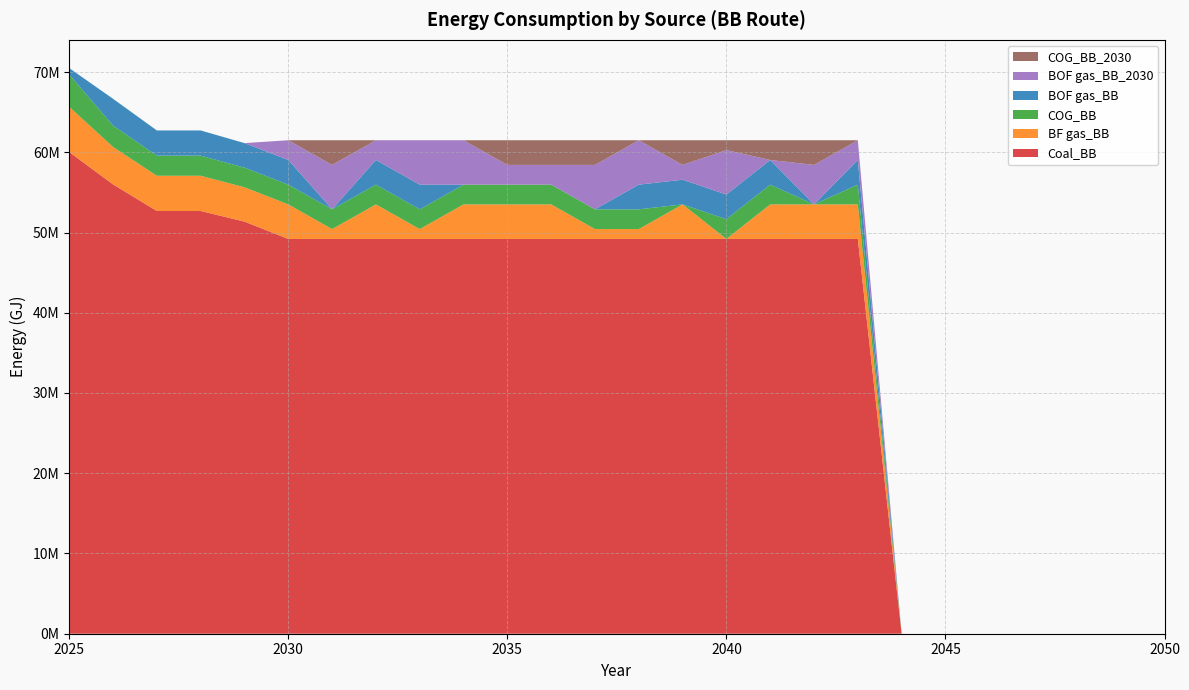

Reading right to left, what are all the values shown in this chart?

Coal_BB: 2050=0.0	2049=0.0	2048=0.0	2047=0.0	2046=0.0	2045=0.0	2044=0.0	2043=49200533.3	2042=49200533.3	2041=49200533.3	2040=49200533.3	2039=49200533.3	2038=49200533.3	2037=49200533.3	2036=49200533.3	2035=49200533.3	2034=49200533.3	2033=49200533.3	2032=49200533.3	2031=49200533.3	2030=49200533.3	2029=51358828.4	2028=52683937.7	2027=52683937.7	2026=55996726.5	2025=60025362.6
BF gas_BB: 2050=0.0	2049=0.0	2048=0.0	2047=0.0	2046=0.0	2045=0.0	2044=0.0	2043=4305046.7	2042=4305046.7	2041=4305046.7	2040=0.0	2039=4305046.7	2038=1230013.3	2037=1230013.3	2036=4305046.7	2035=4305046.7	2034=4305046.7	2033=1230013.3	2032=4305046.7	2031=1230013.3	2030=4305046.7	2029=4279902.4	2028=4390328.1	2027=4390328.1	2026=4666393.9	2025=5633419.7
COG_BB: 2050=0.0	2049=0.0	2048=0.0	2047=0.0	2046=0.0	2045=0.0	2044=0.0	2043=2460026.7	2042=0.0	2041=2460026.7	2040=2460026.7	2039=0.0	2038=2460026.7	2037=2460026.7	2036=2460026.7	2035=2460026.7	2034=2460026.7	2033=2460026.7	2032=2460026.7	2031=2460026.7	2030=2460026.7	2029=2445658.5	2028=2508758.9	2027=2508758.9	2026=2666510.8	2025=4023871.2
BOF gas_BB: 2050=0.0	2049=0.0	2048=0.0	2047=0.0	2046=0.0	2045=0.0	2044=0.0	2043=3075033.3	2042=0.0	2041=3075033.3	2040=3075033.3	2039=3075033.3	2038=3075033.3	2037=0.0	2036=0.0	2035=0.0	2034=0.0	2033=3075033.3	2032=3075033.3	2031=0.0	2030=3075033.3	2029=3057073.1	2028=3135948.7	2027=3135948.7	2026=3333138.5	2025=804774.2
BOF gas_BB_2030: 2050=0.0	2049=0.0	2048=0.0	2047=0.0	2046=0.0	2045=0.0	2044=0.0	2043=2460026.7	2042=4920053.3	2041=0.0	2040=5535060.0	2039=1845020.0	2038=5535060.0	2037=5535060.0	2036=2460026.7	2035=2460026.7	2034=5535060.0	2033=5535060.0	2032=2460026.7	2031=5535060.0	2030=2460026.7	2029=0.0	2028=0.0	2027=0.0	2026=0.0	2025=0.0
COG_BB_2030: 2050=0.0	2049=0.0	2048=0.0	2047=0.0	2046=0.0	2045=0.0	2044=0.0	2043=0.0	2042=3075033.3	2041=2460026.7	2040=1230013.3	2039=3075033.3	2038=0.0	2037=3075033.3	2036=3075033.3	2035=3075033.3	2034=0.0	2033=0.0	2032=0.0	2031=3075033.3	2030=0.0	2029=0.0	2028=0.0	2027=0.0	2026=0.0	2025=0.0